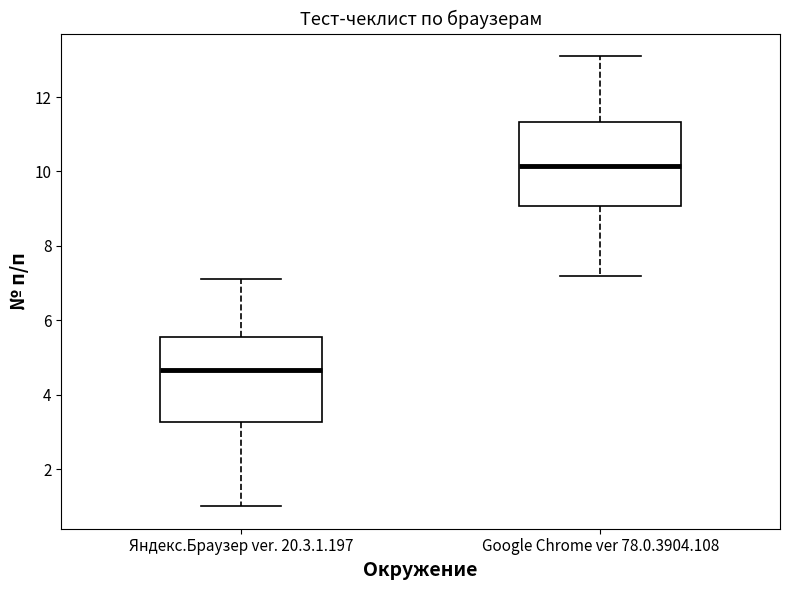

Reading left to right, transcribe this box plot: for each box, give where its median line is, the range the box spans, and where its two whiskers end, as read against the y-axis. The values are not printed on the chart, so give them approximately, as read against the axis.

Яндекс.Браузер ver. 20.3.1.197: median 4.6, box 3.2 to 5.6, whiskers 1.0 to 7.2
Google Chrome ver 78.0.3904.108: median 10.2, box 9.0 to 11.4, whiskers 7.2 to 13.2